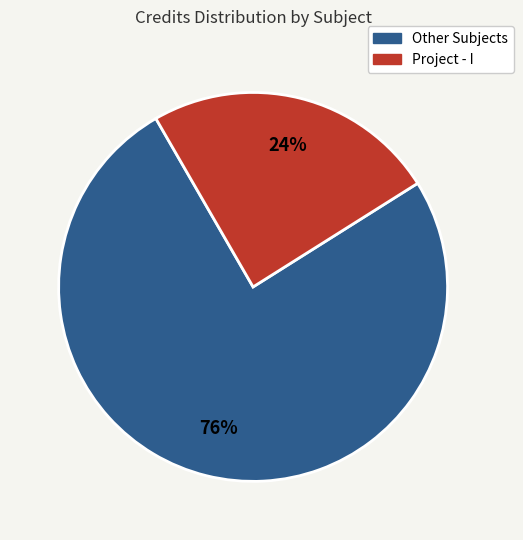

How many segments does this pie chart have?

2